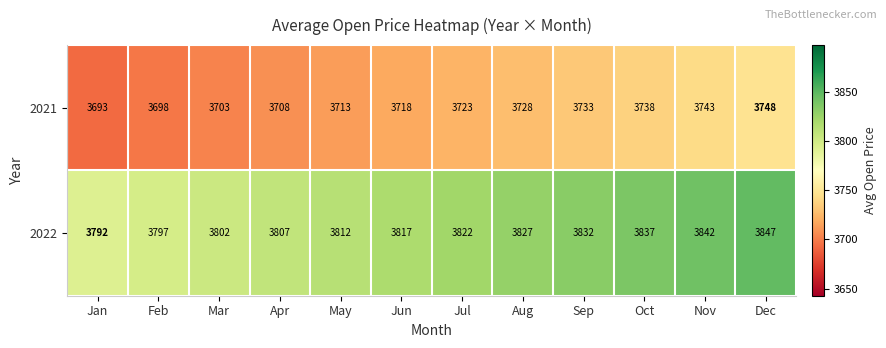

At how many categories does at least one series exceed 3808?

8